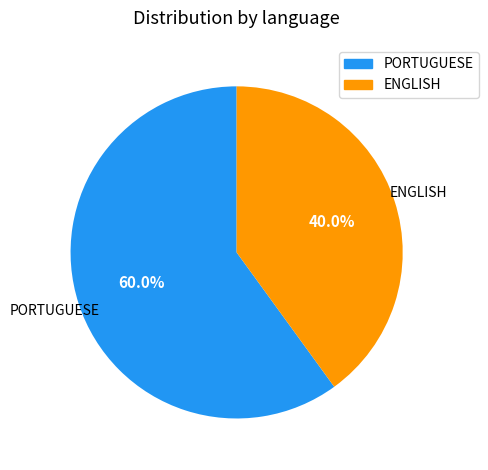

What is the total percentage of PORTUGUESE and ENGLISH?

100.0%